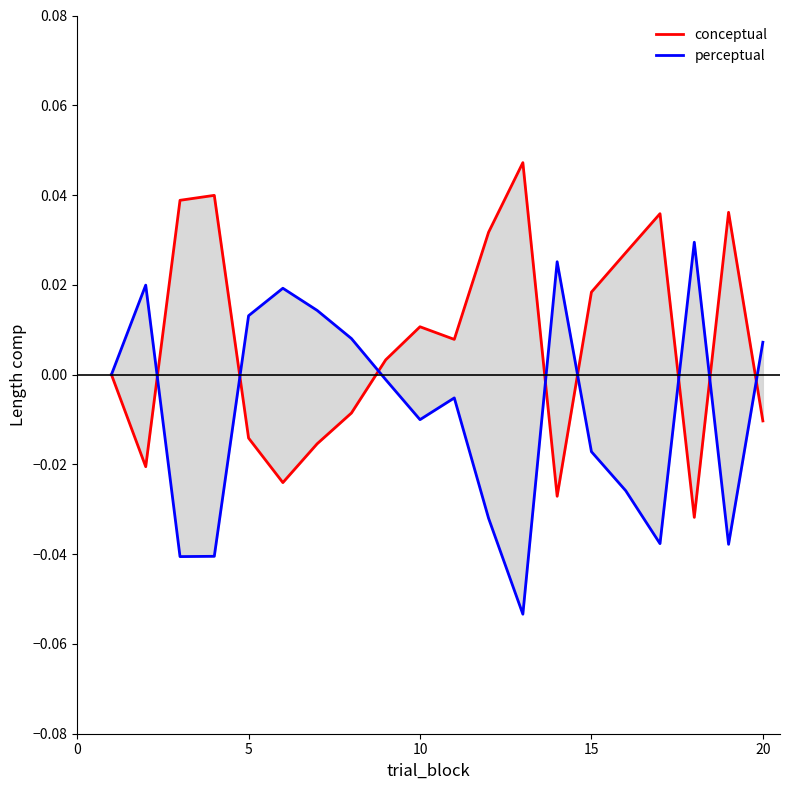

In perceptual, how many points are higher than both neighbors (excluding endpoints)?

5